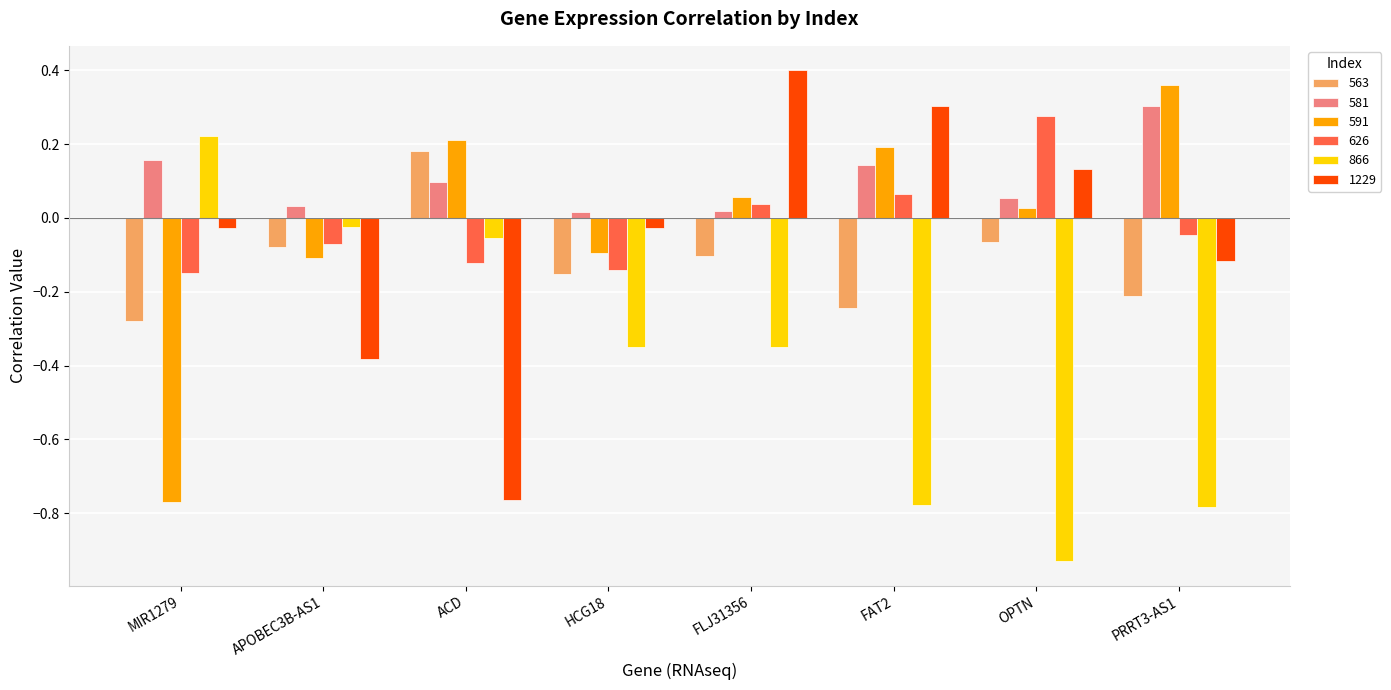

What is the difference between the maximum and minimum values in the 591 series?

1.1